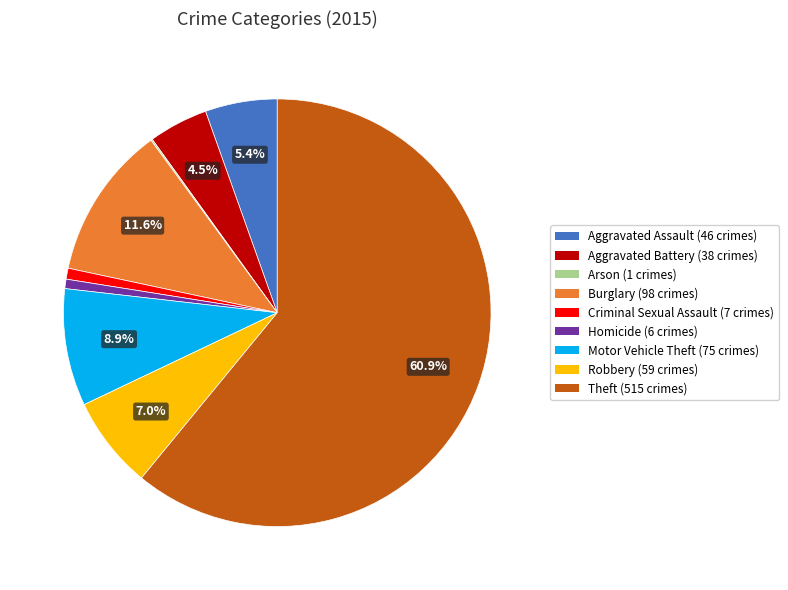

Which slice is the largest?

Theft